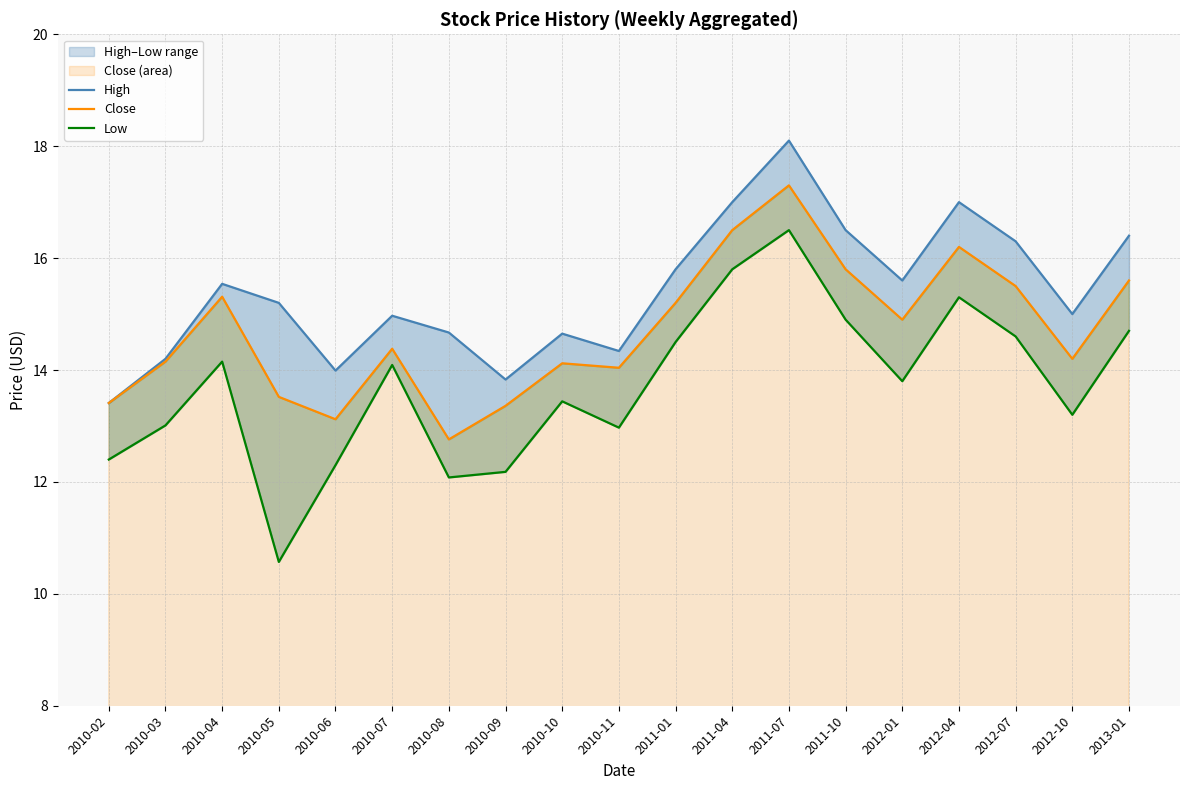

Which series has the widest spread of values?

Low